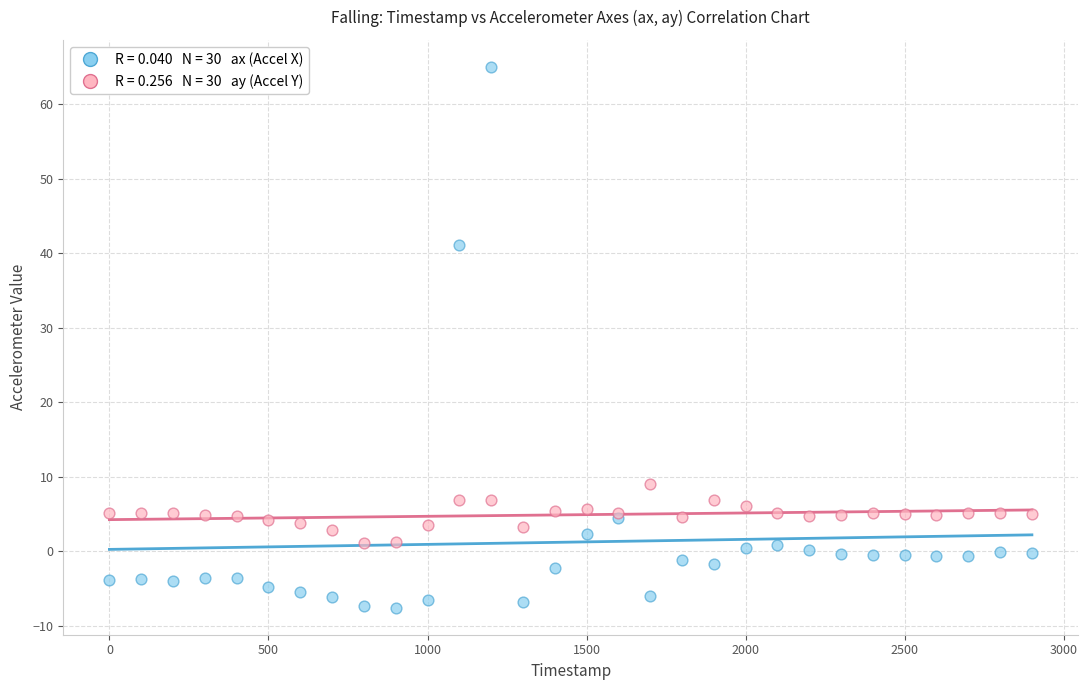

Across all series, what Y value is closest to 28?

41.0